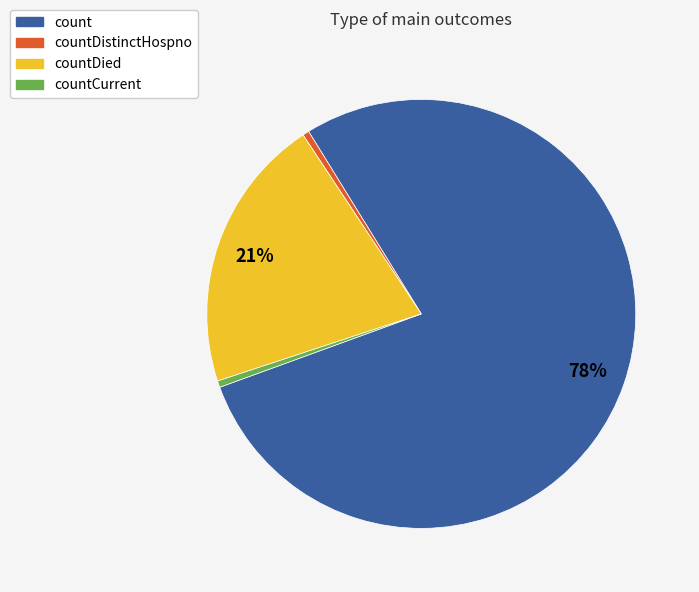

How many slices are in this pie chart?

4